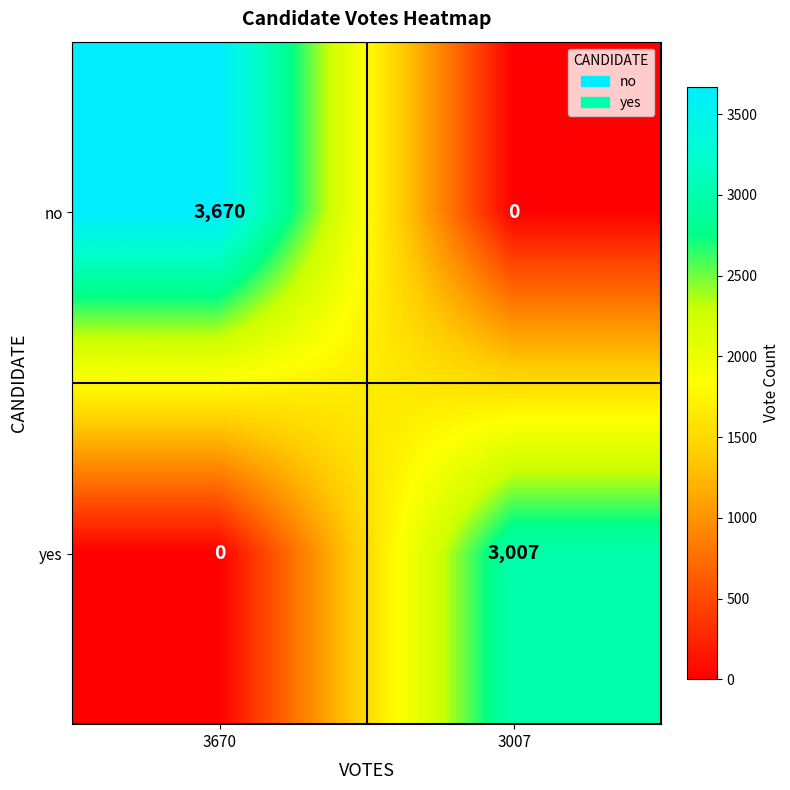

Reading right to left, transcribe all the data shown in this chart.

no: 0	3670
yes: 3007	0